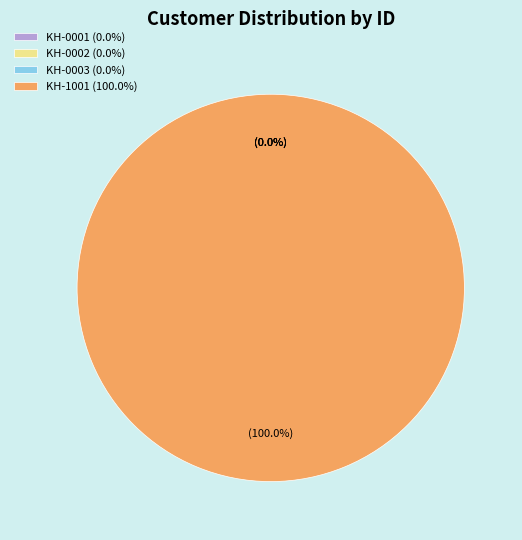

Is it true that KH-1001 is 100% of the pie?

True